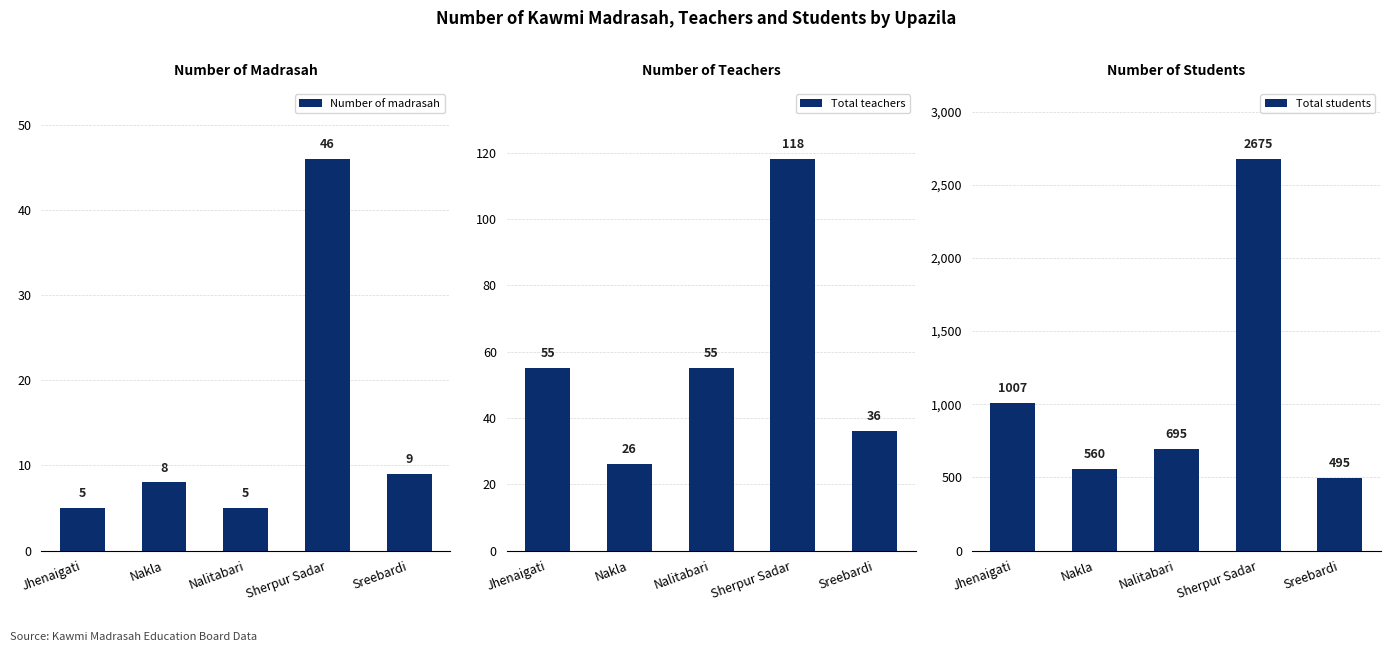

What is the label of the 5th bar from the right?

Jhenaigati